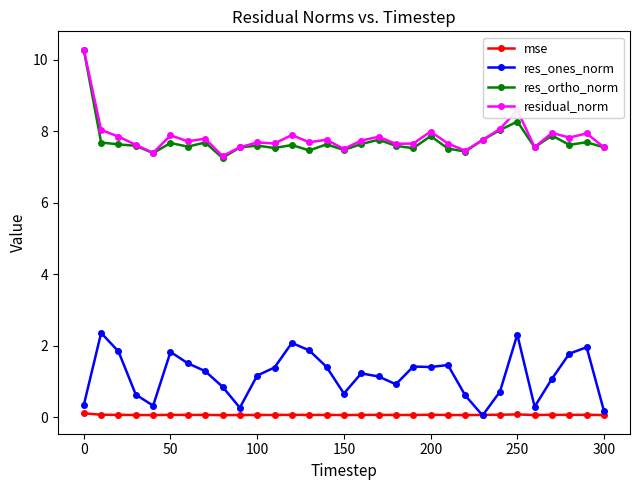

True or false: residual_norm and mse intersect in this chart.

False